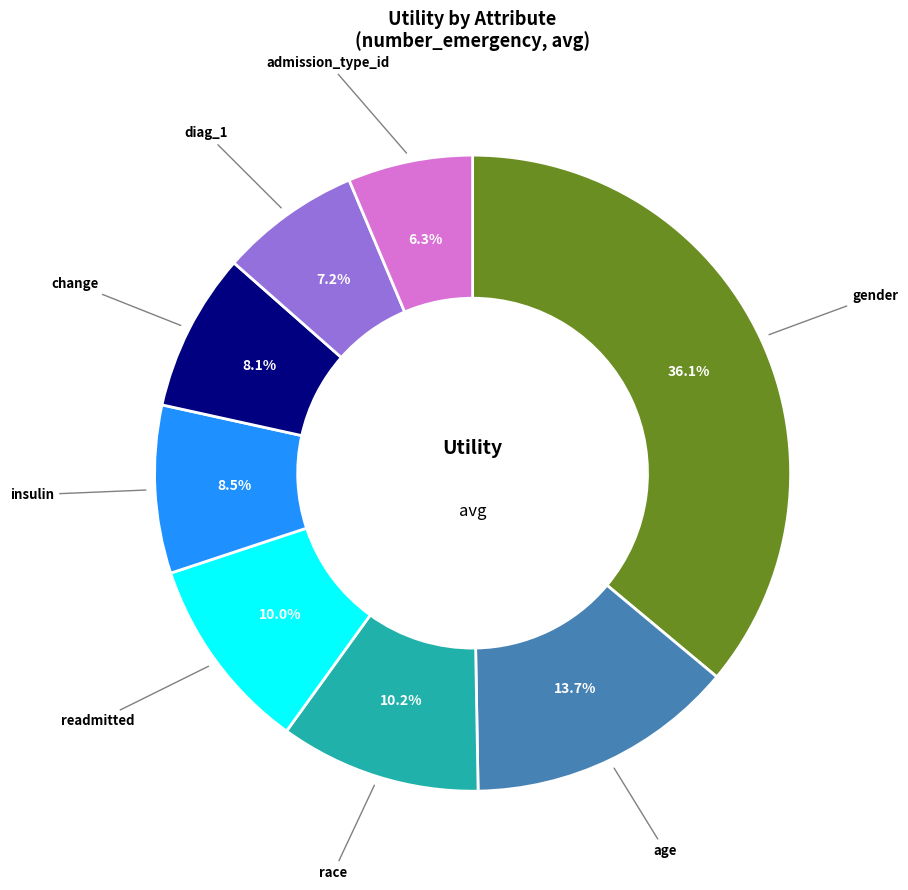

Is there any slice that represents more than half of the pie?

No